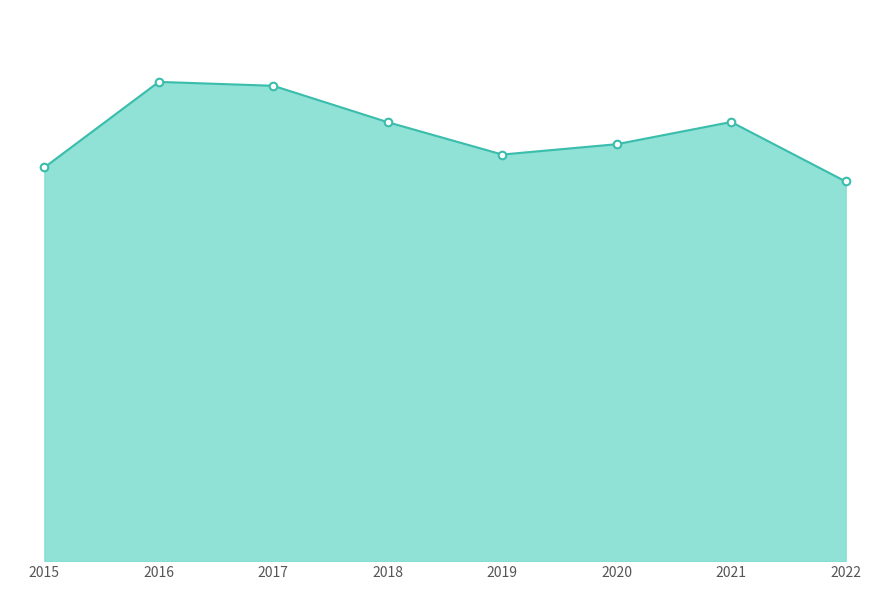

At which category is the sum across all series the highest?

2016